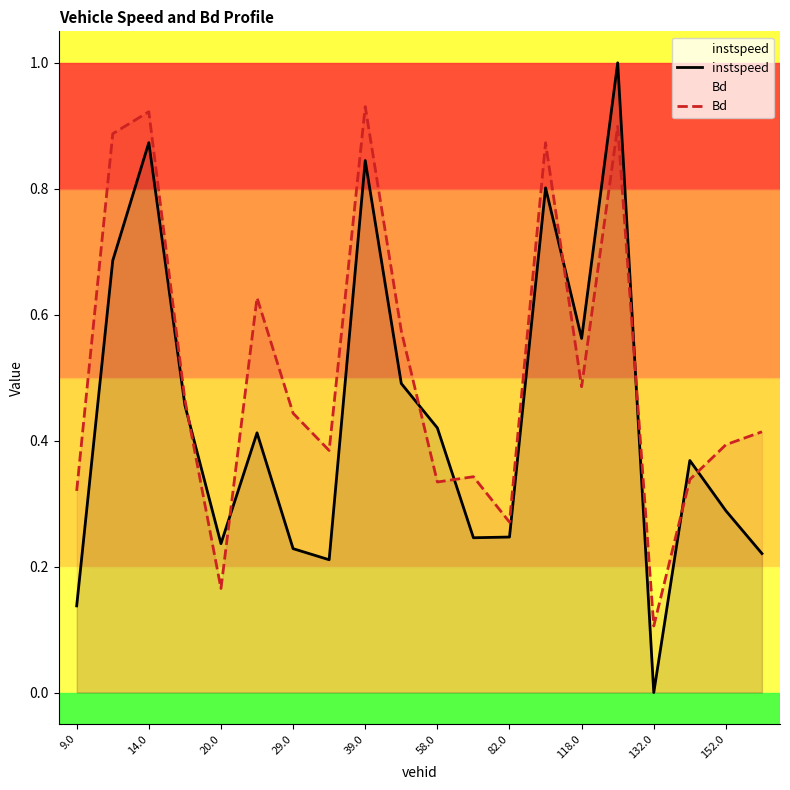

True or false: instspeed and Bd cross at least once.

True